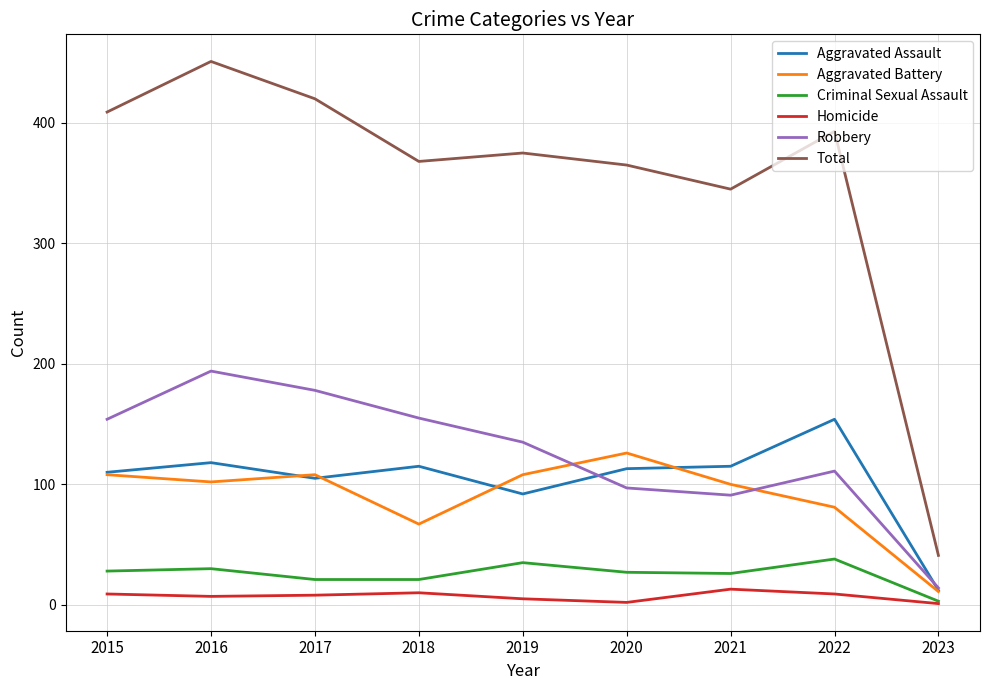

The value of Total at 2022 is 393. True or false?

True